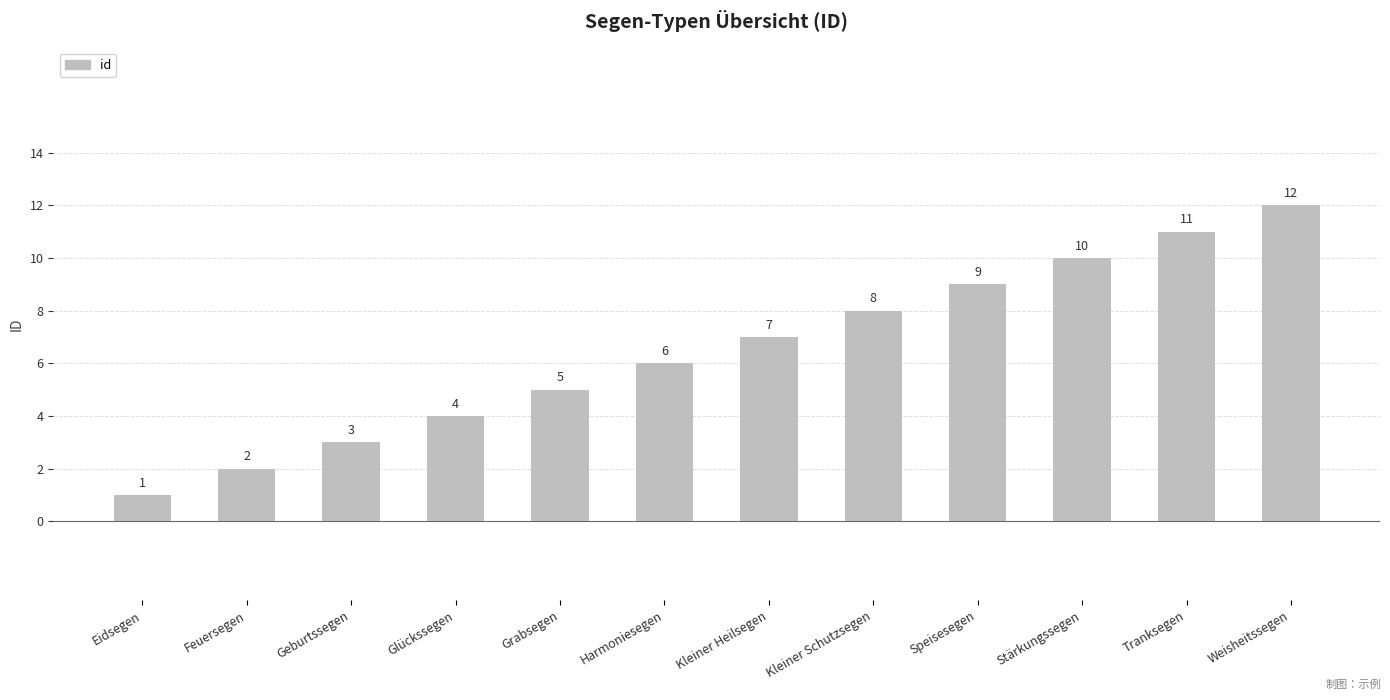

What is the change in value from Geburtssegen to Glückssegen?

+1